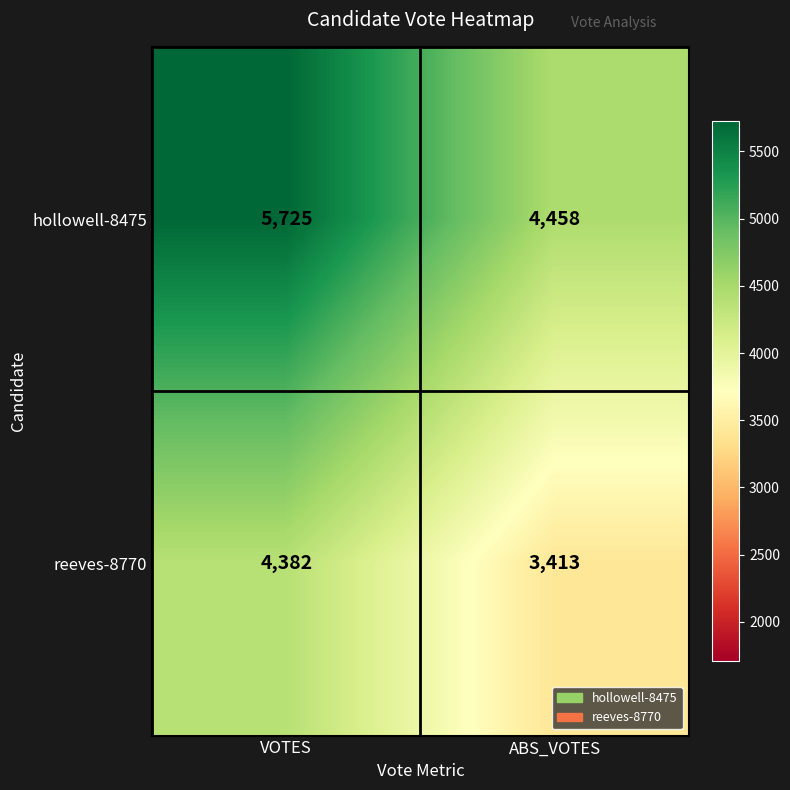

At which label is hollowell-8475 closest to 5091?

ABS_VOTES